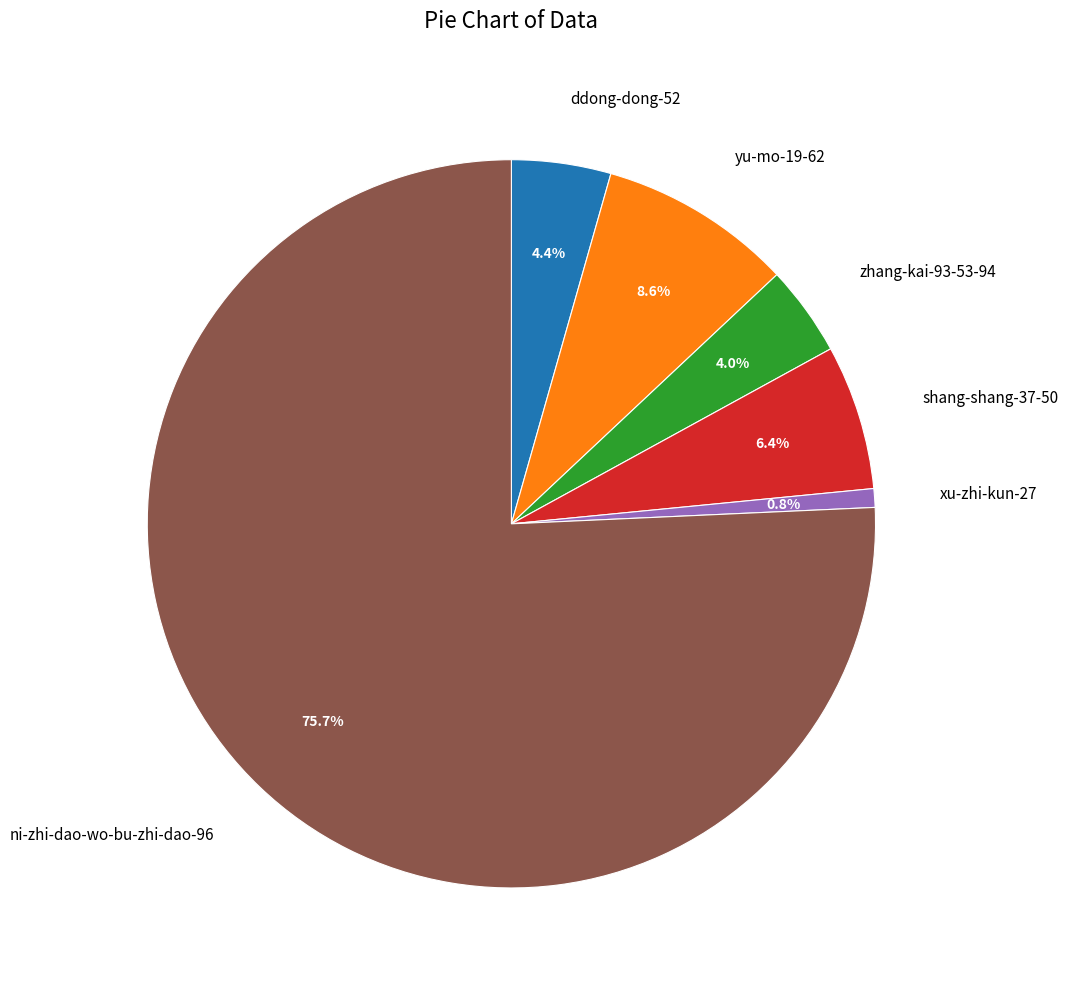

Which has a higher value, yu-mo-19-62 or xu-zhi-kun-27?

yu-mo-19-62